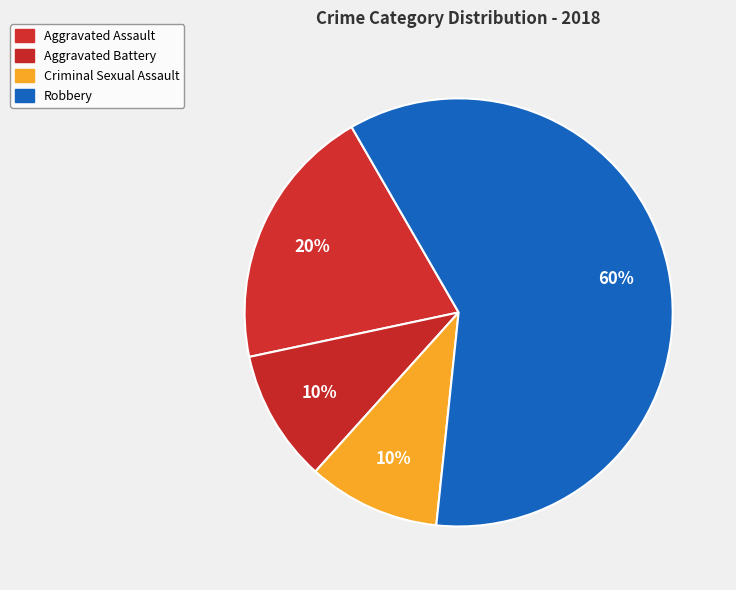

How many segments does this pie chart have?

4